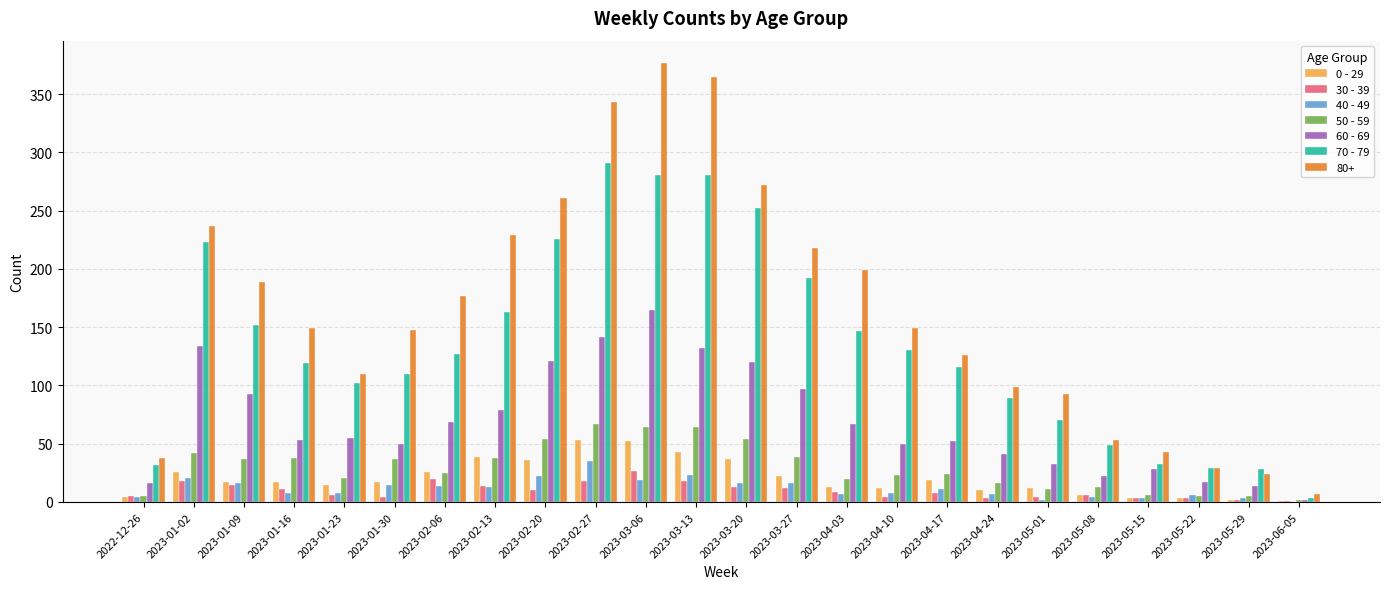

True or false: 70 - 79 has a value of 379 at 2023-03-06.

False